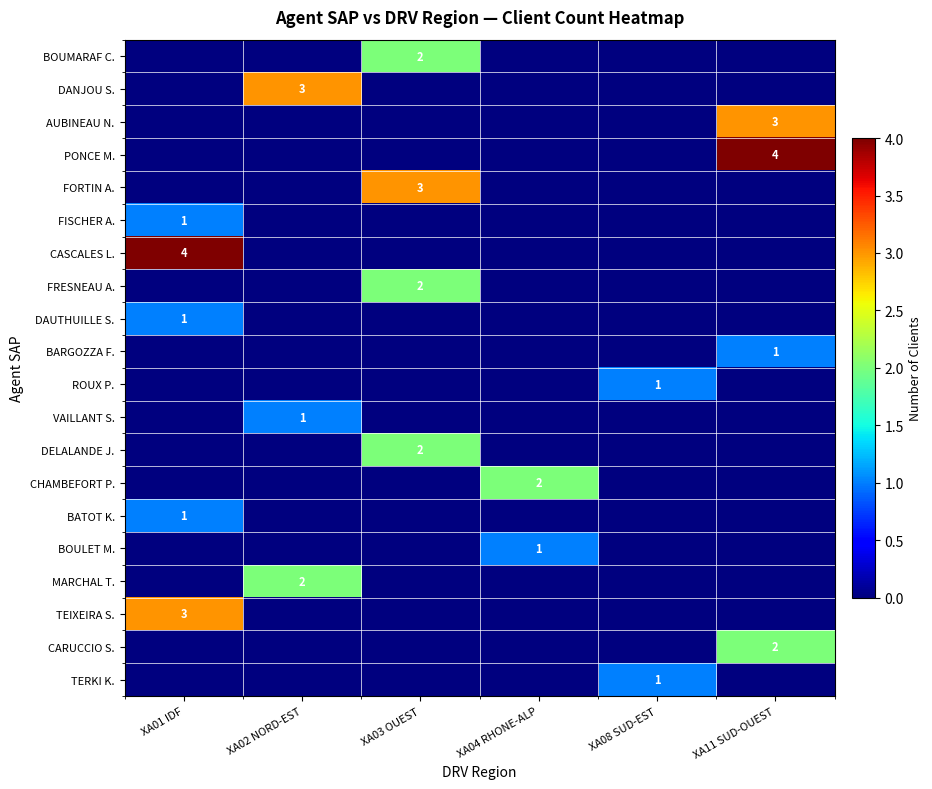

At which category is the sum across all series the highest?

XA01 IDF